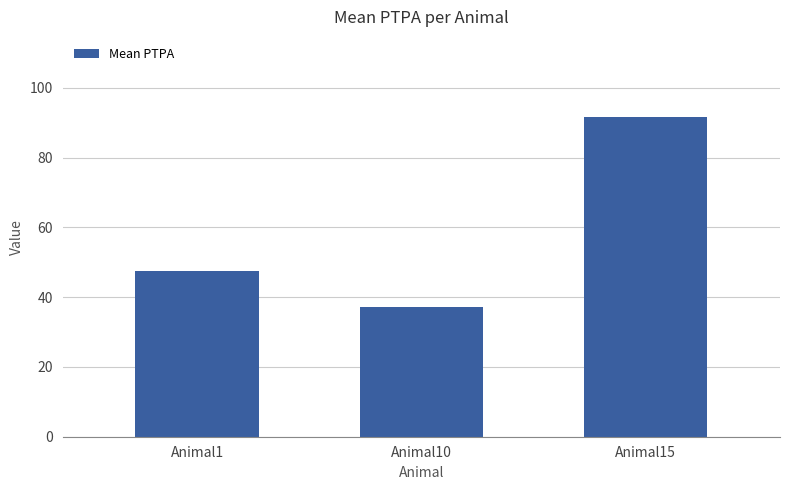

At which label is the value closest to 64?

Animal1